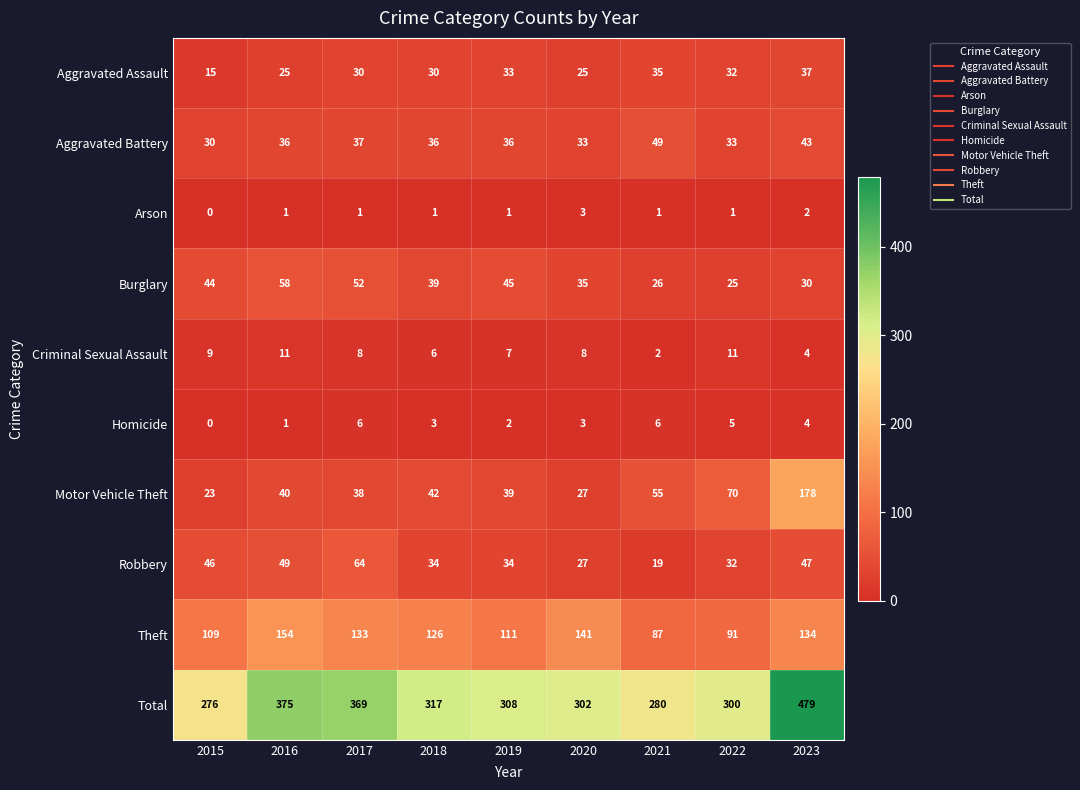

At how many categories does at least one series exceed 69?

9